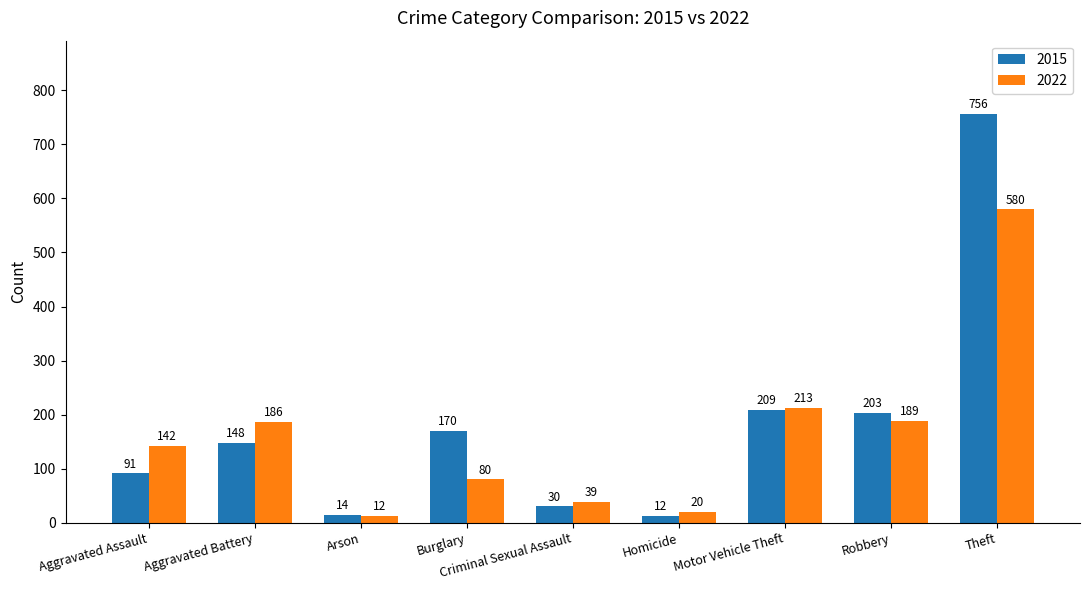

Is it true that 2015 equals 1122 at Theft?

False